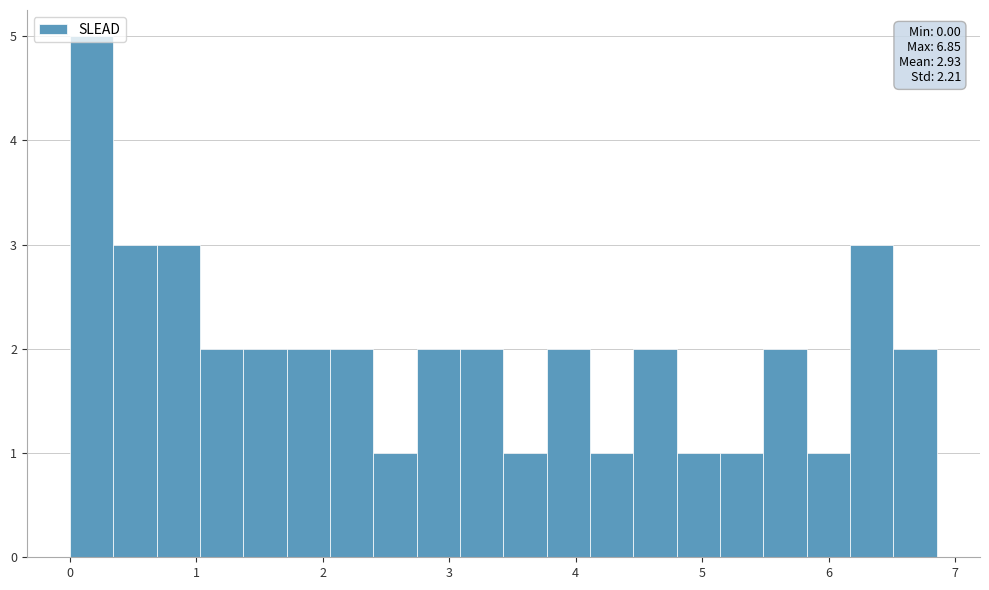

Read against the x-axis, roughly where is the centre of the tallest bar?

0.2